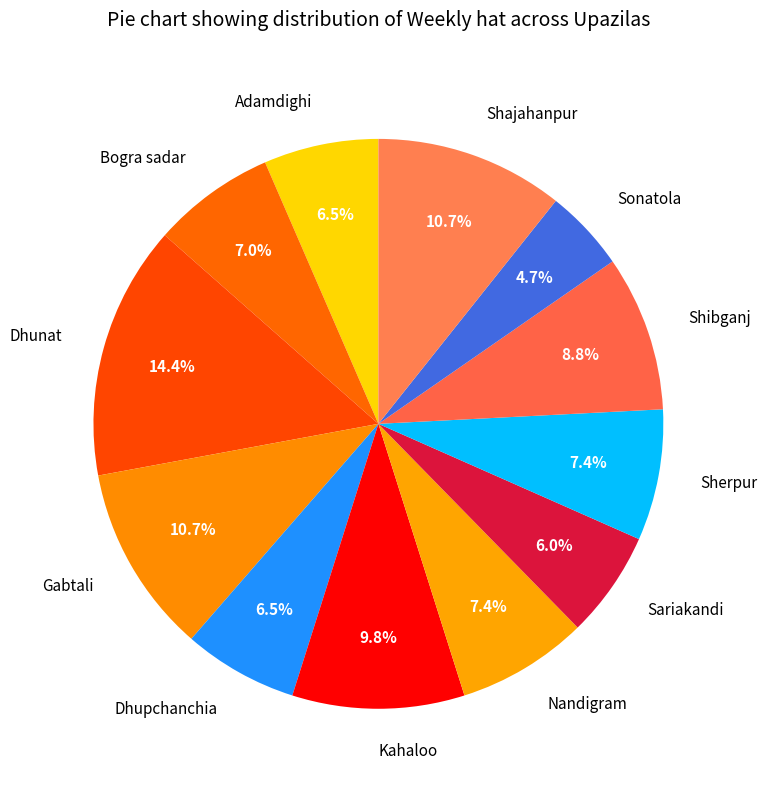

How many segments does this pie chart have?

12